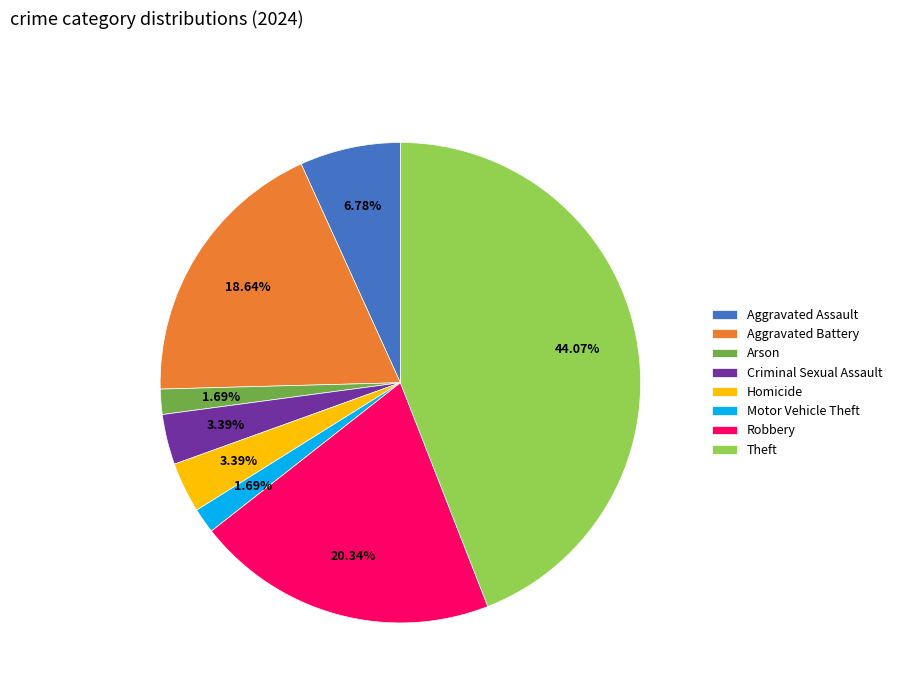

Does Aggravated Battery account for over 50% of the chart?

No